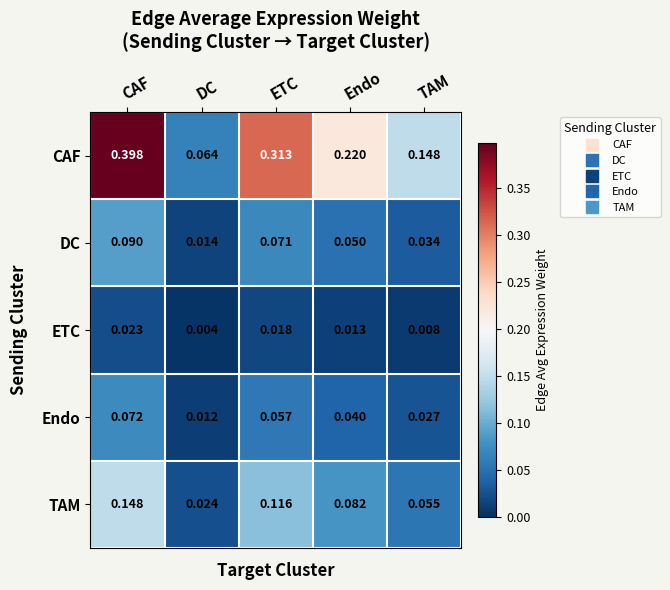

Rank the series at DC from lowest to highest value.

ETC, Endo, DC, TAM, CAF